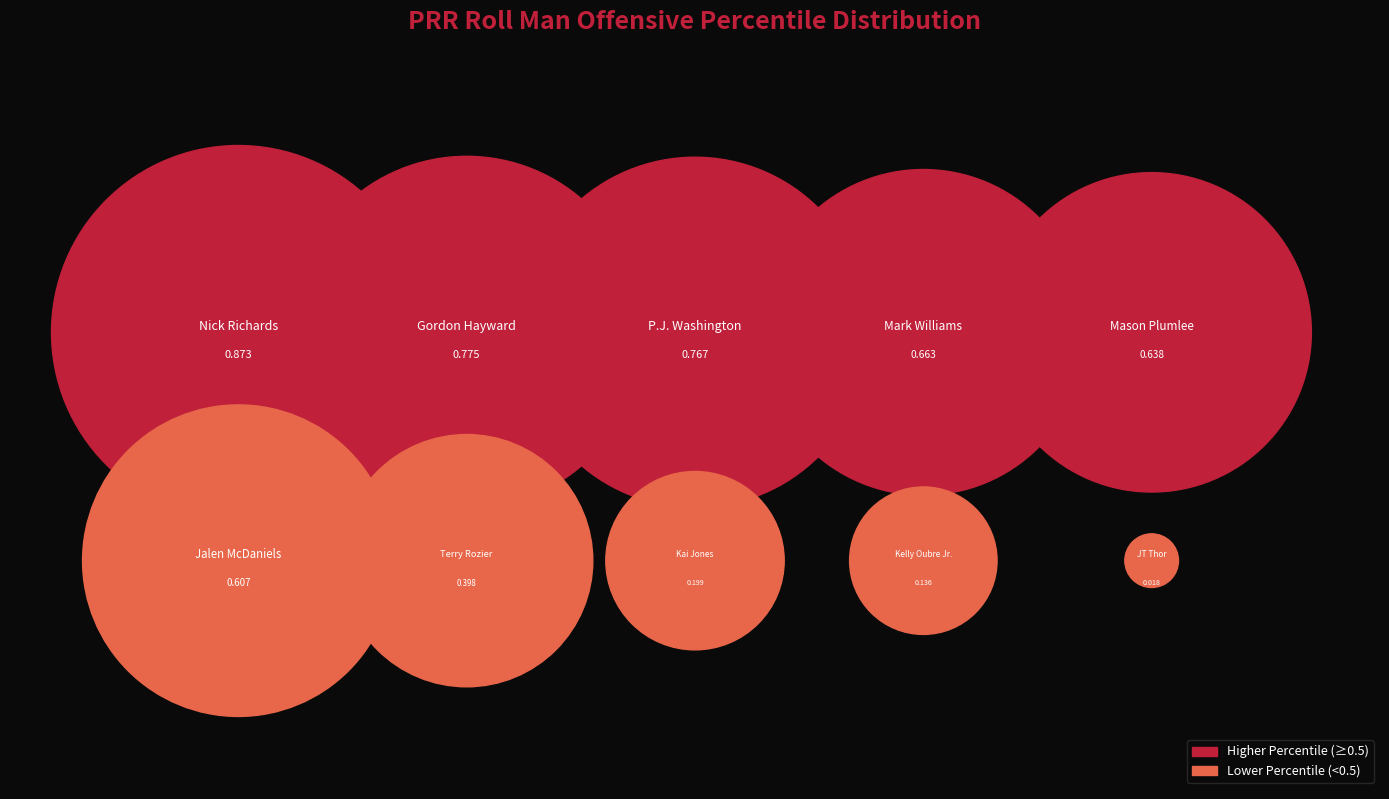

The Jalen McDaniels slice represents 12% of the pie. True or false?

True